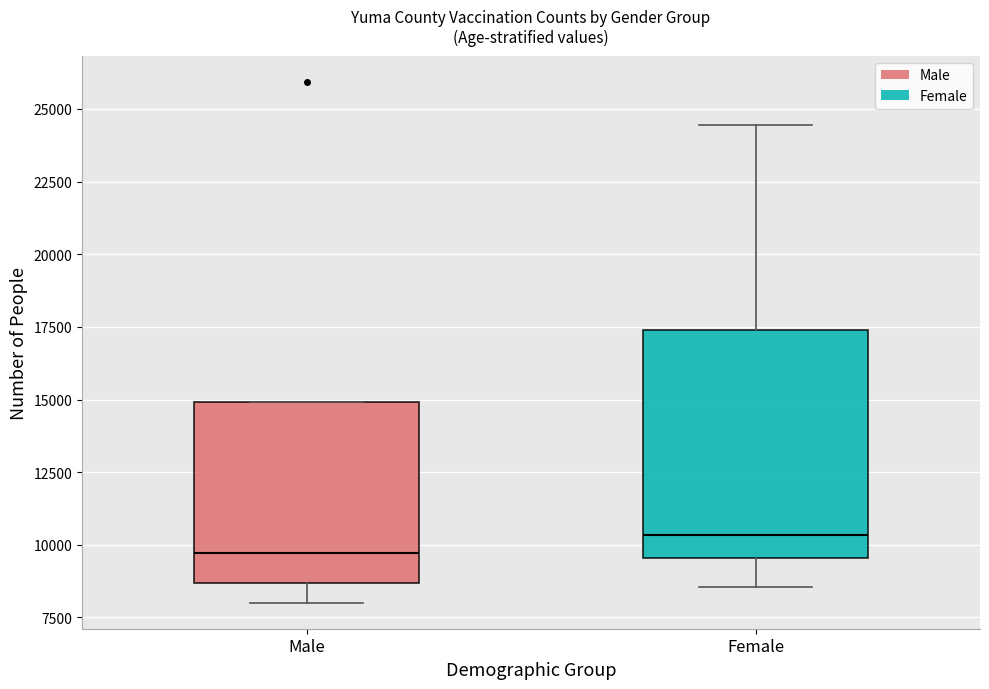

Which box has the highest median line?

Female